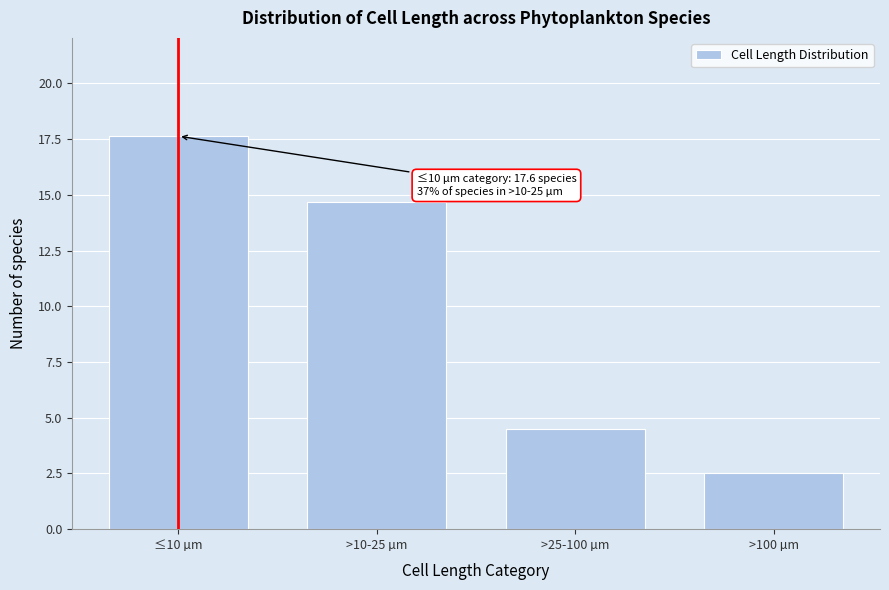

Reading right to left, transcribe all the data shown in this chart.

>100 µm=2.5	>25-100 µm=4.5	>10-25 µm=14.7	≤10 µm=17.6